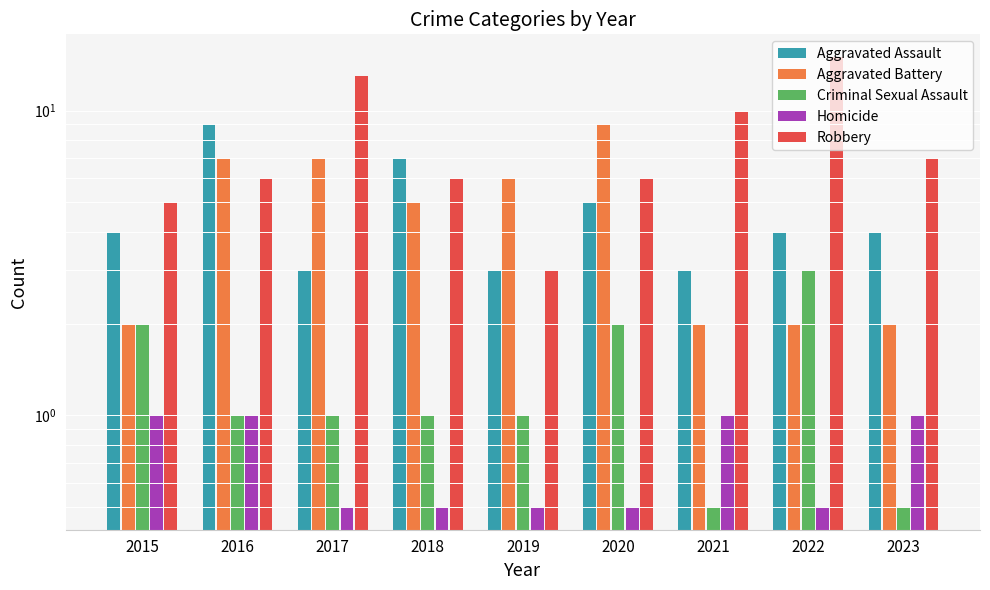

Which label corresponds to the largest value in the chart?

2022